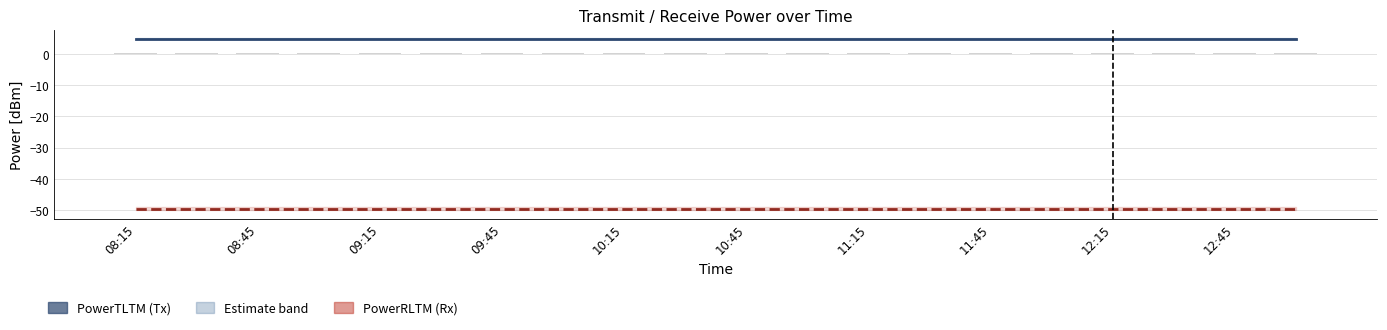

The PowerTLTMmax[dBm] series shows 4.9 at 08:45. True or false?

True